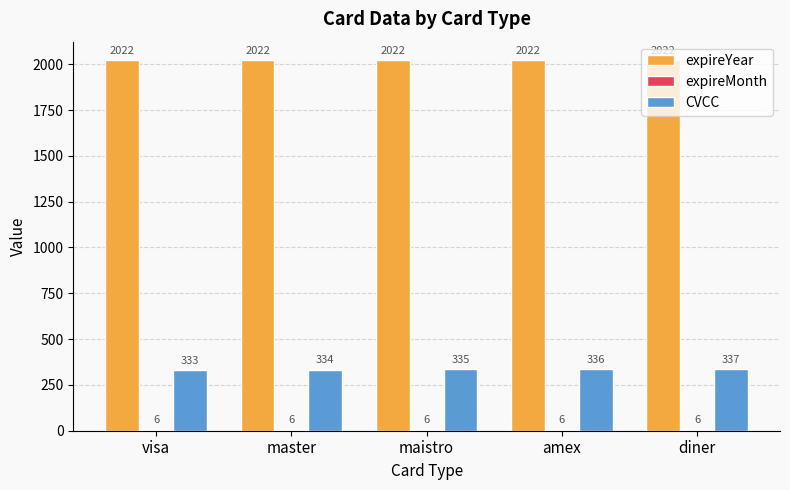

Which series has the largest range (max minus min)?

CVCC